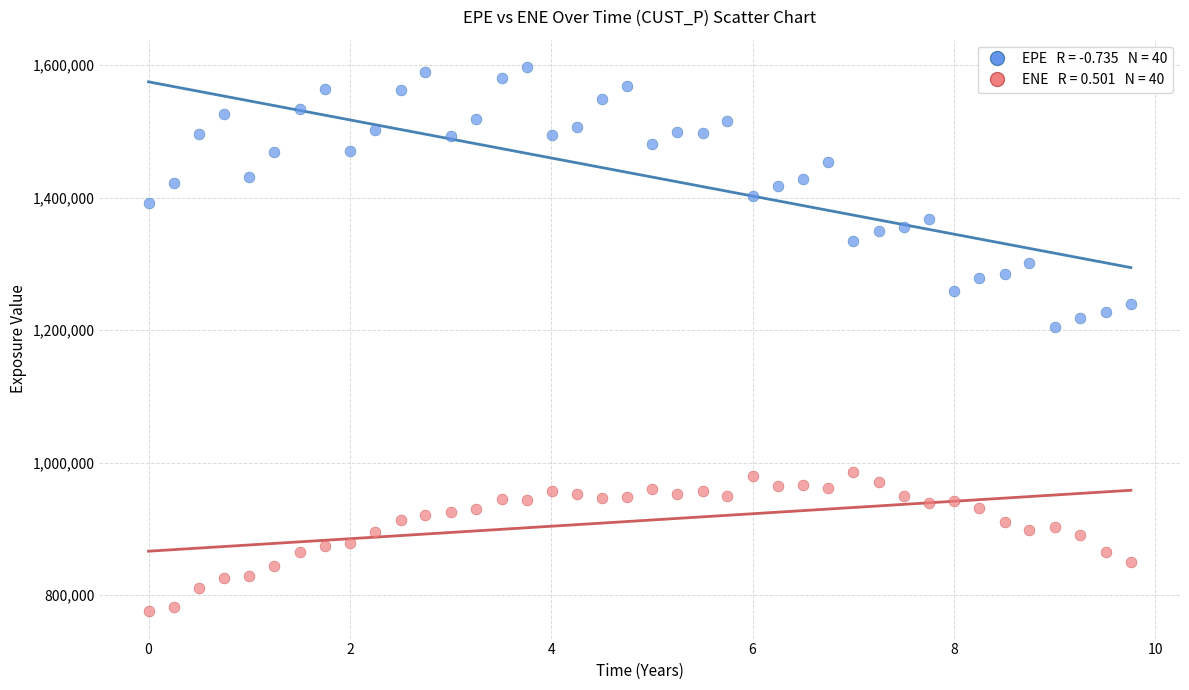

Across all data points, what is the range of X values (max minus min)?

9.8